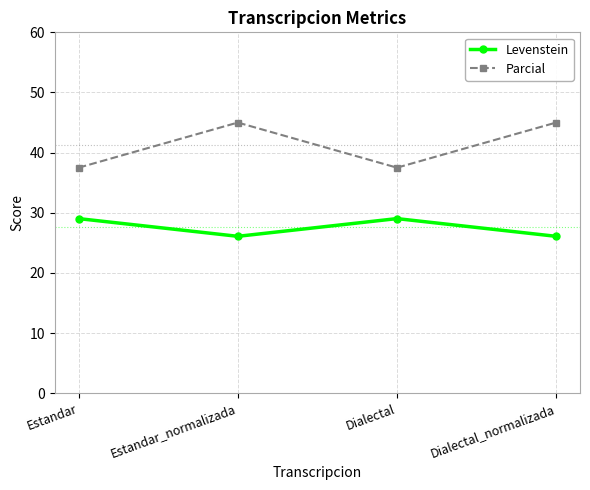

What value does the Parcial series have at Dialectal?

37.5